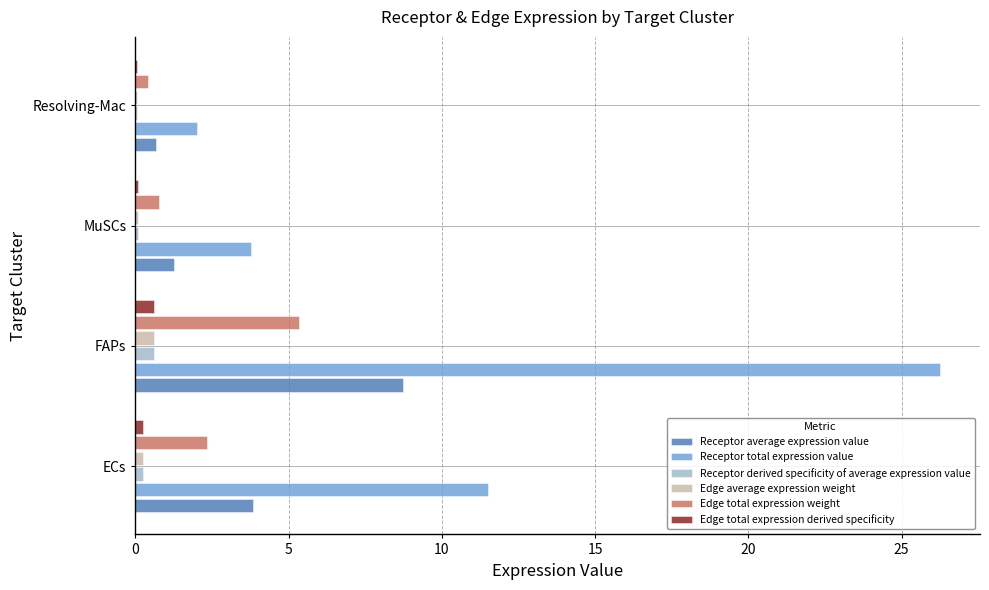

Which category has the highest value across all series?

FAPs